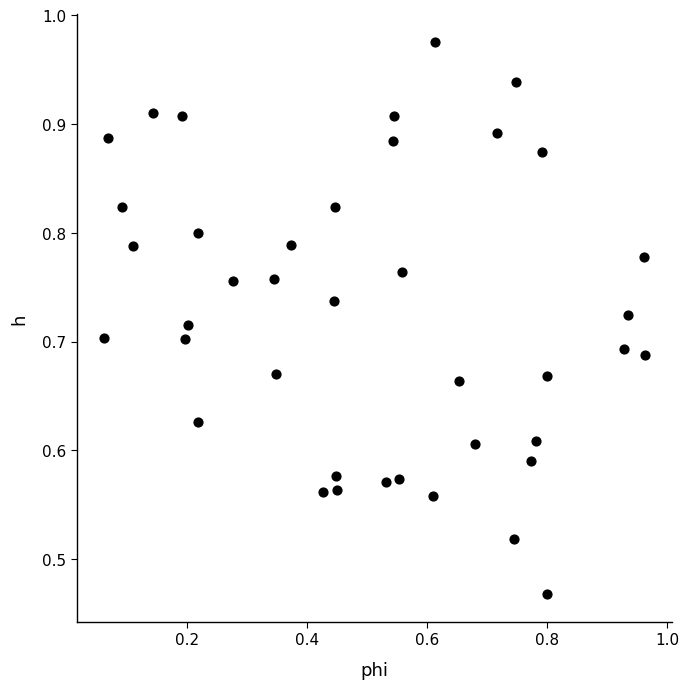

Count the number of points in this scatter plot.

40